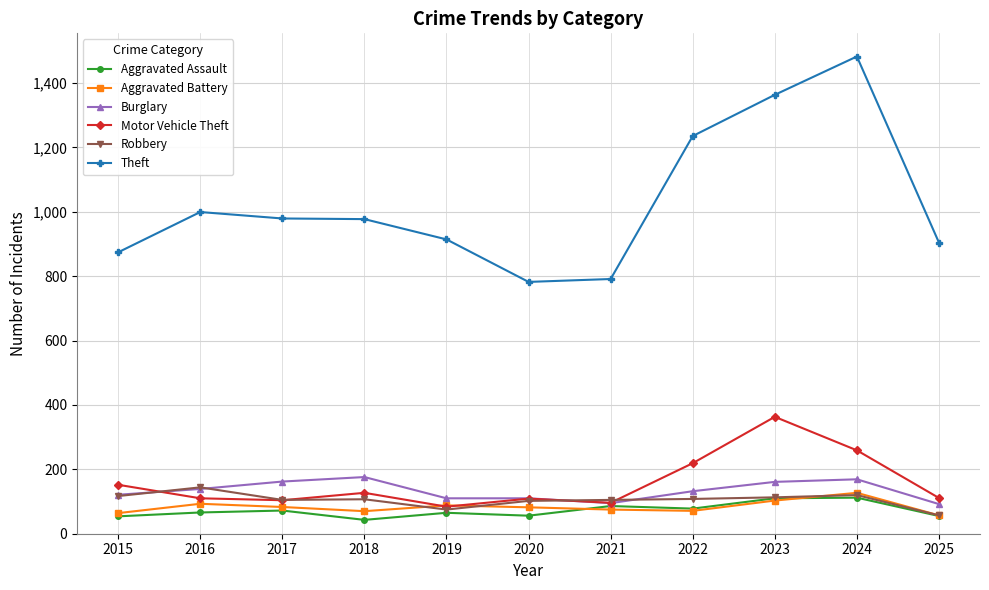

What is the total value across all series at 2020?

1241